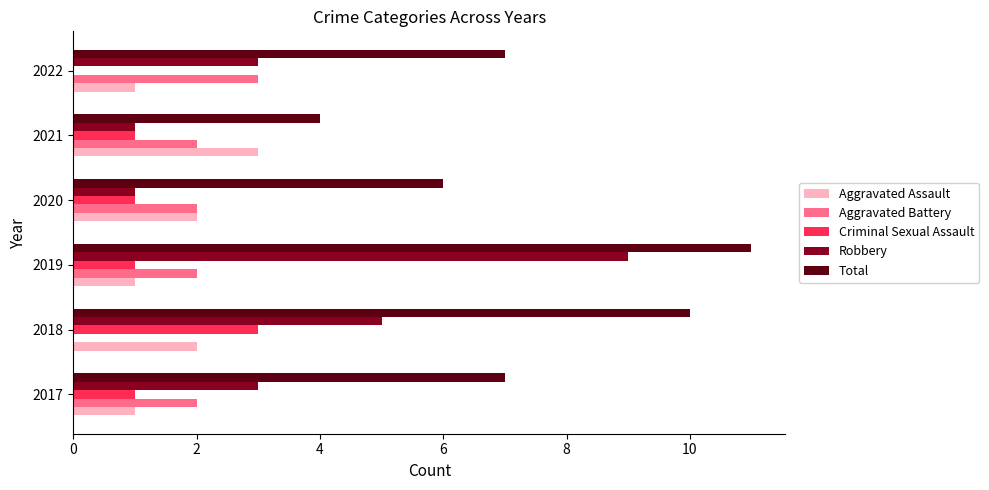

What is the sum of all Robbery values?

22